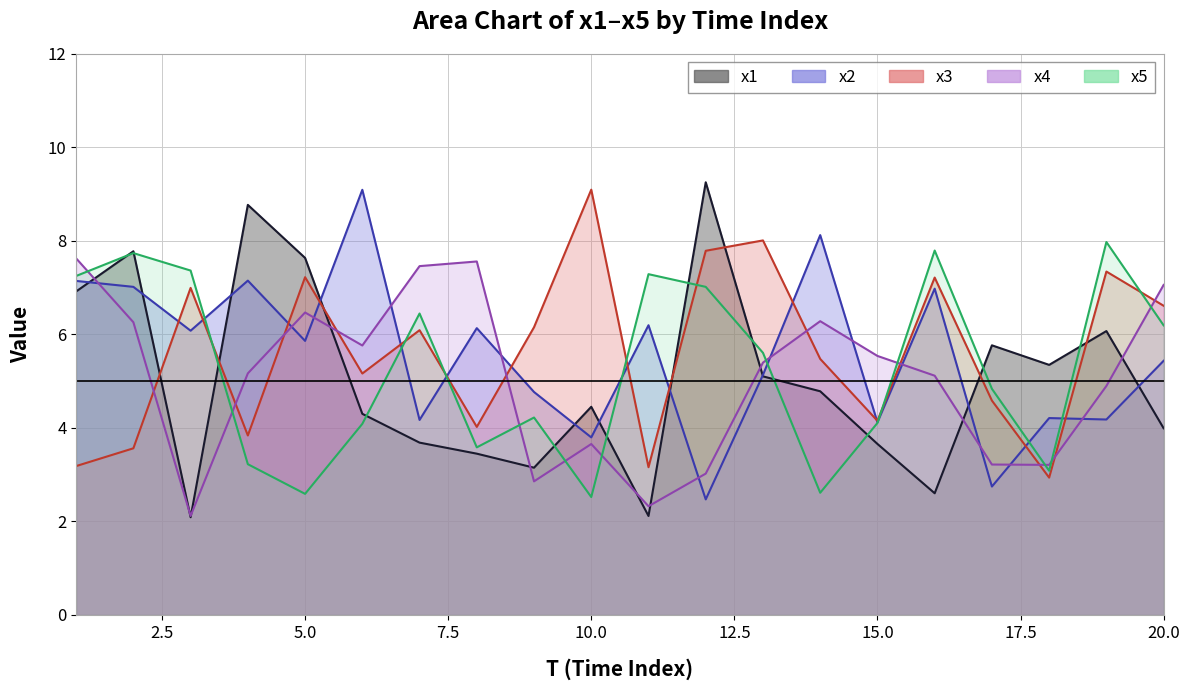

At 10, list the series in order from largest to smallest.

x3, x1, x2, x4, x5